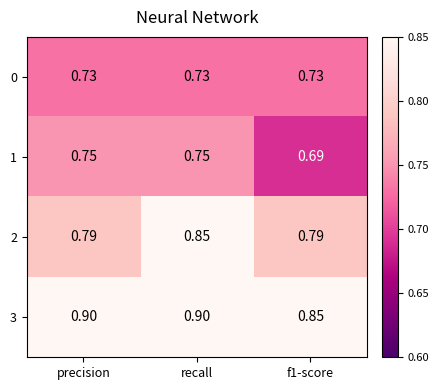

Is the value of 1 at precision greater than the value of 2 at recall?

No